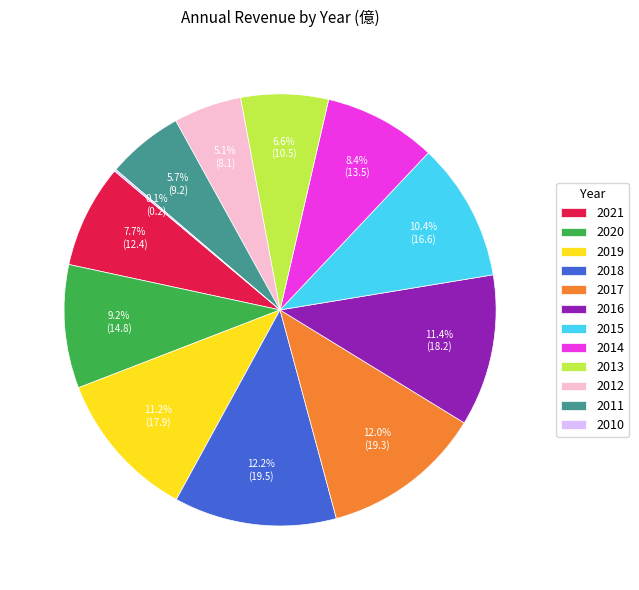

How much of the chart is everything except 2012?

94.9%